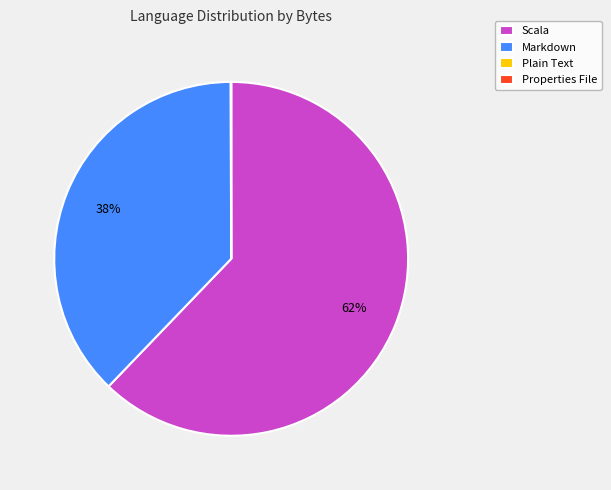

Which slice is the largest?

Scala